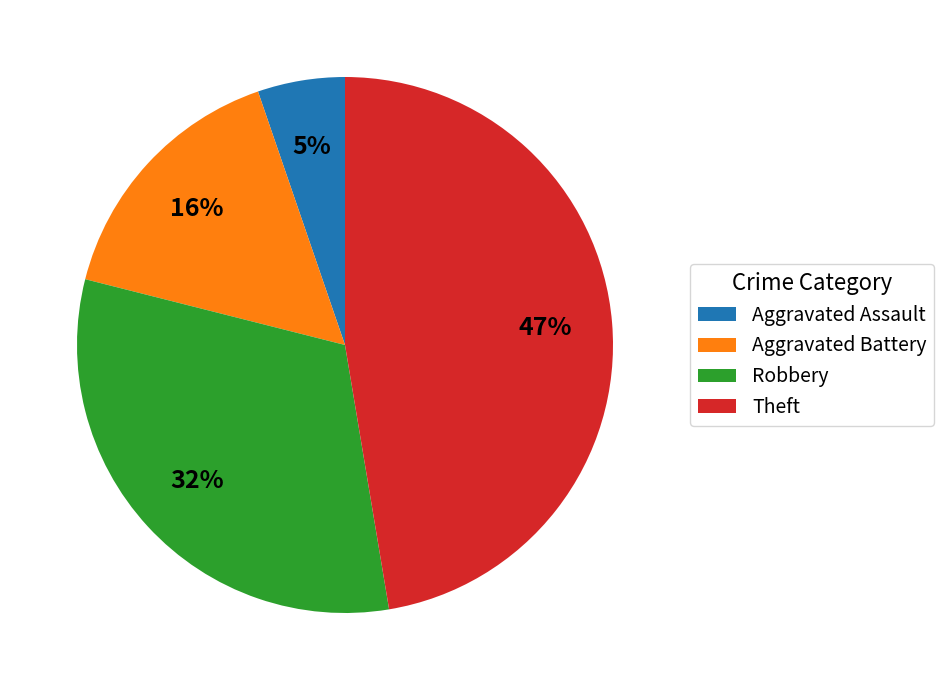

Count the number of slices in the pie.

4